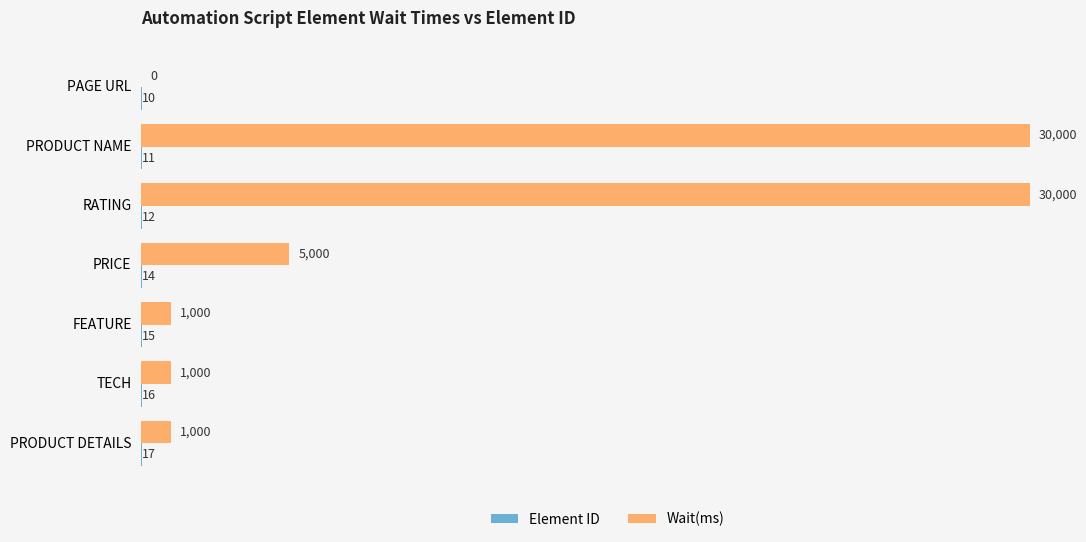

What is the maximum value for Wait(ms)?

30000